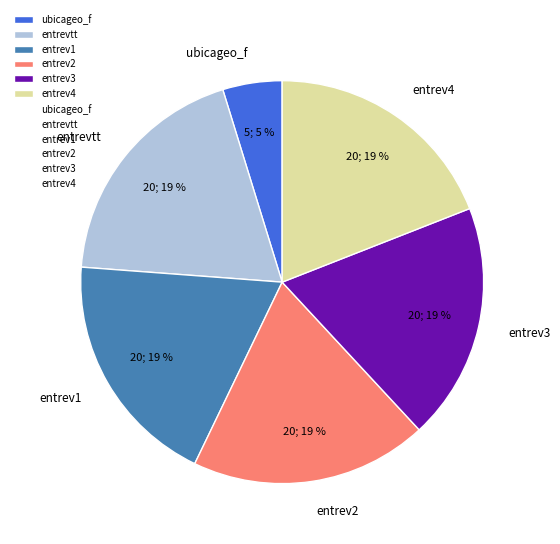

Combined, do entrev1 and entrev3 account for over 50%?

No